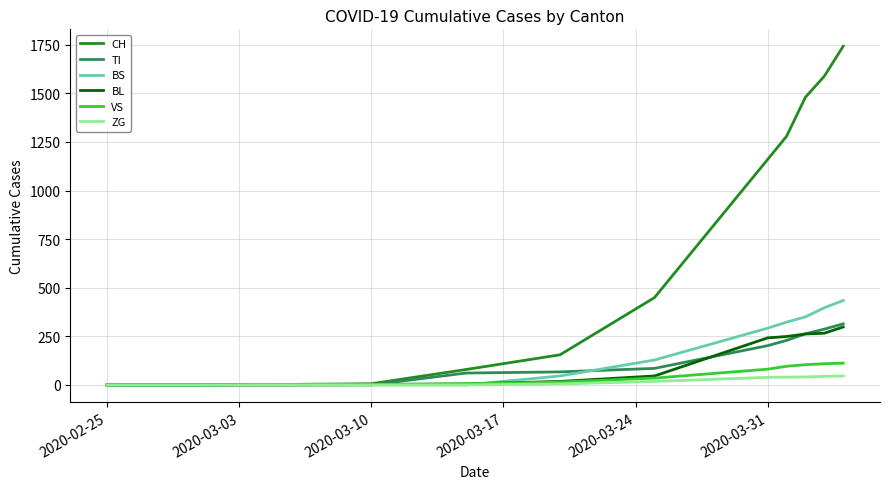

Which series has the largest total across all categories?

CH